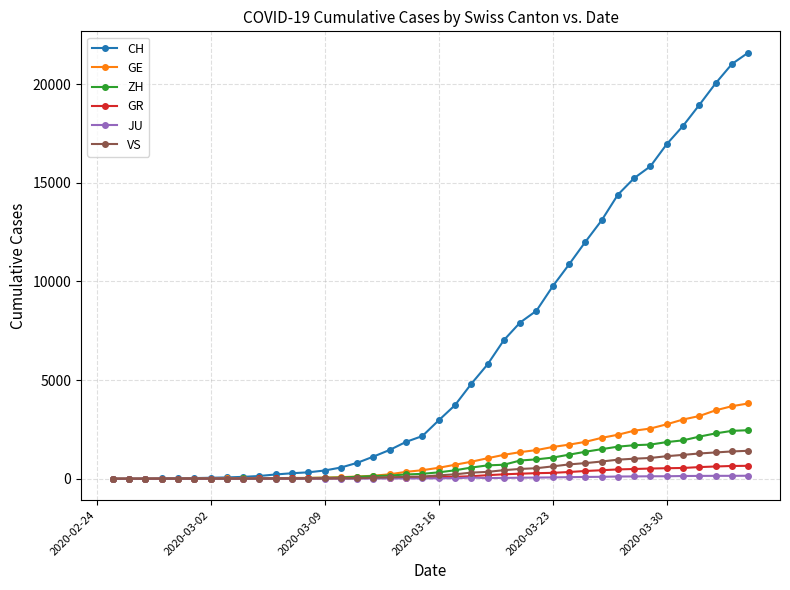

What are all the series names shown in the legend?

CH, GE, ZH, GR, JU, VS